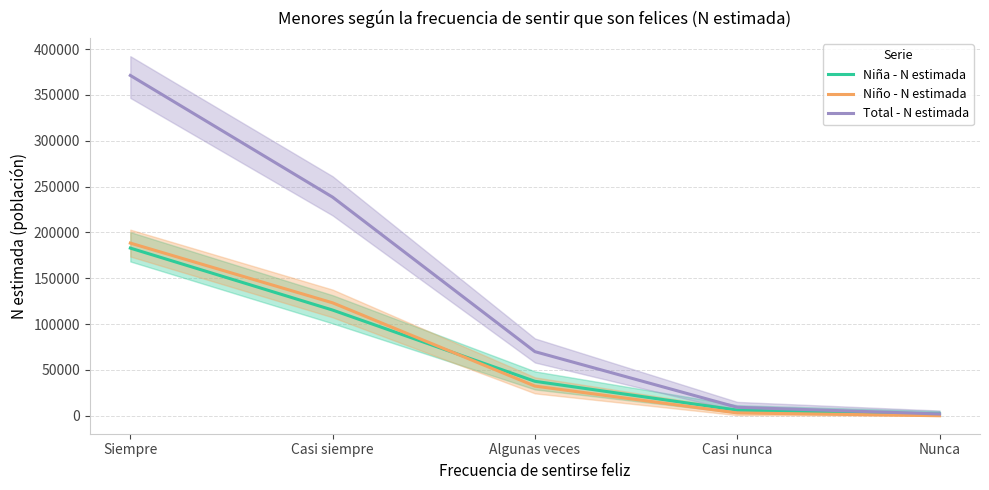

What are all the series names shown in the legend?

Niña - N estimada, Niño - N estimada, Total - N estimada